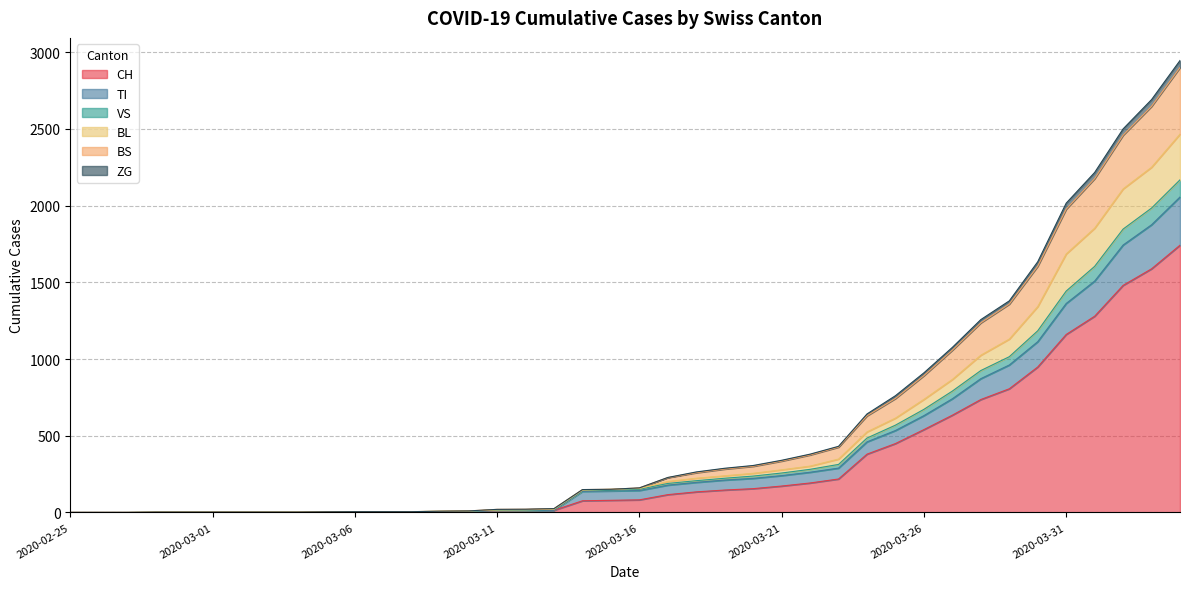

What is the maximum value for CH?

1742